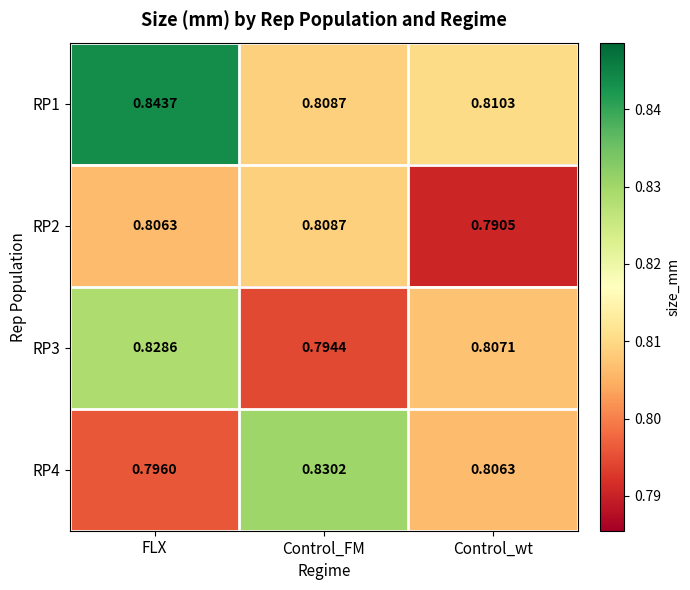

Where is RP4 nearest to the value 0?

FLX